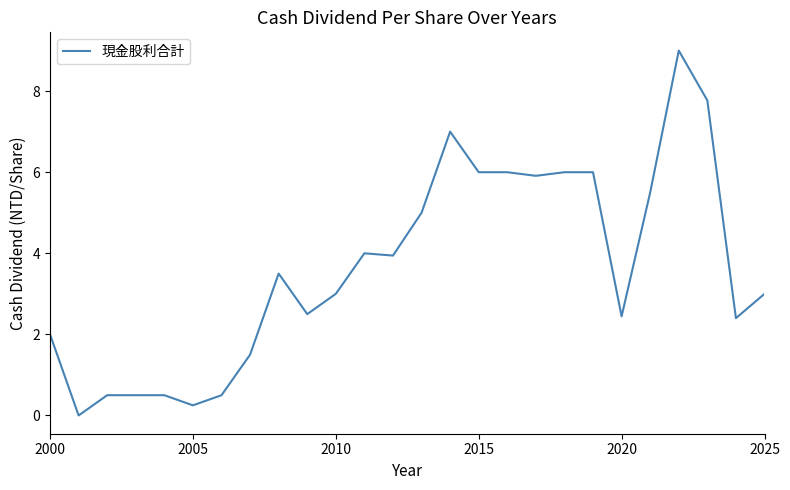

What is the greatest value displayed?

9.0